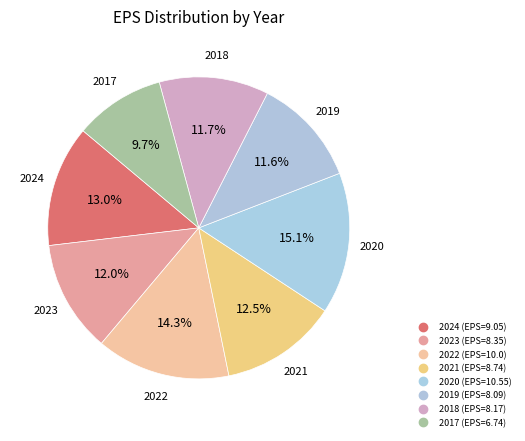

How many slices are in this pie chart?

8